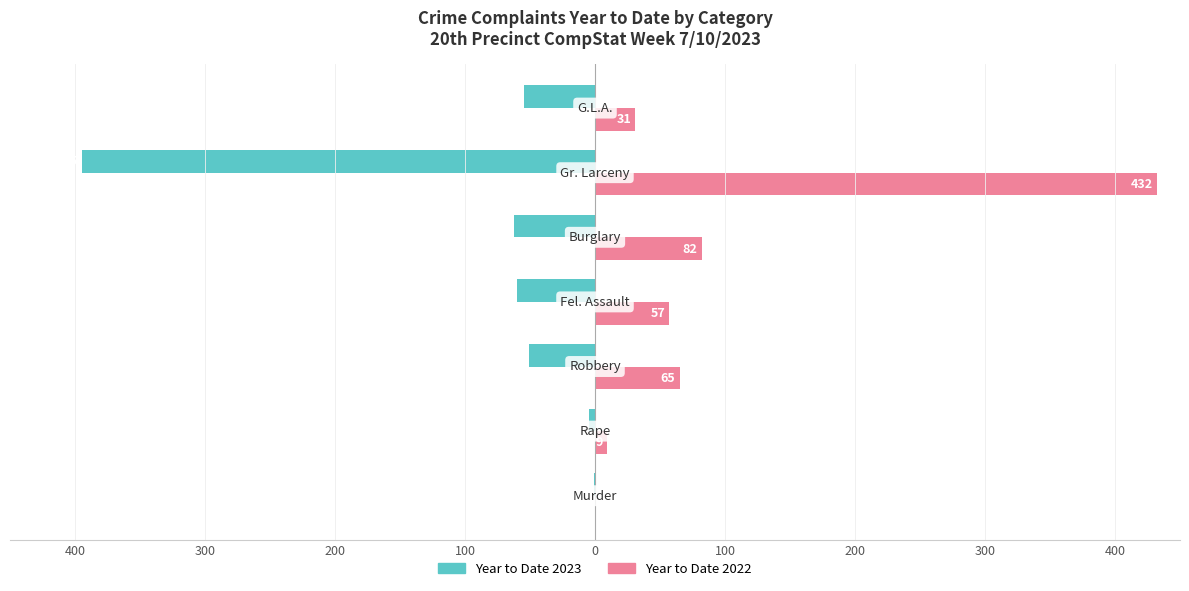

What are all the series names shown in the legend?

Year to Date 2023, Year to Date 2022